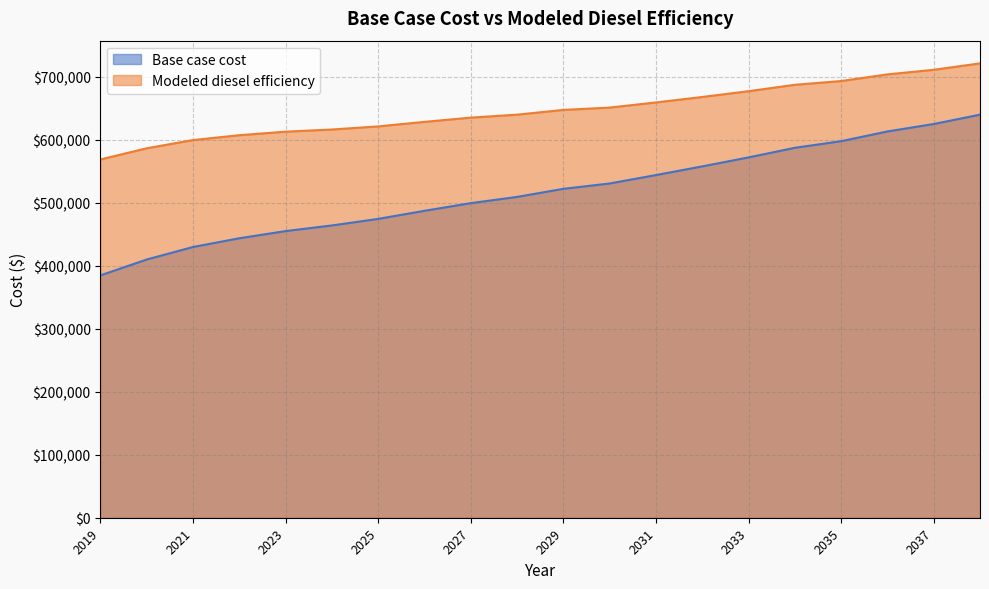

Where does the Modeled diesel efficiency series first go above 647749?

2029